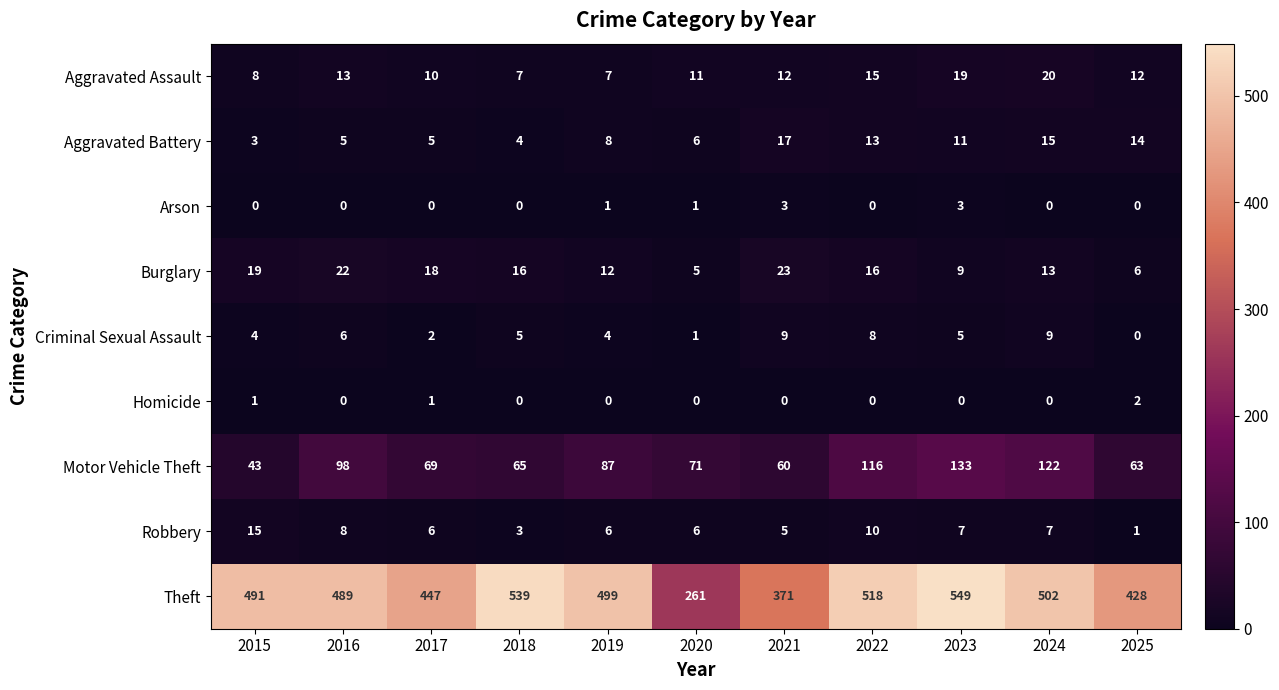

Rank the series by their maximum value, from lowest to highest.

Homicide, Arson, Criminal Sexual Assault, Robbery, Aggravated Battery, Aggravated Assault, Burglary, Motor Vehicle Theft, Theft